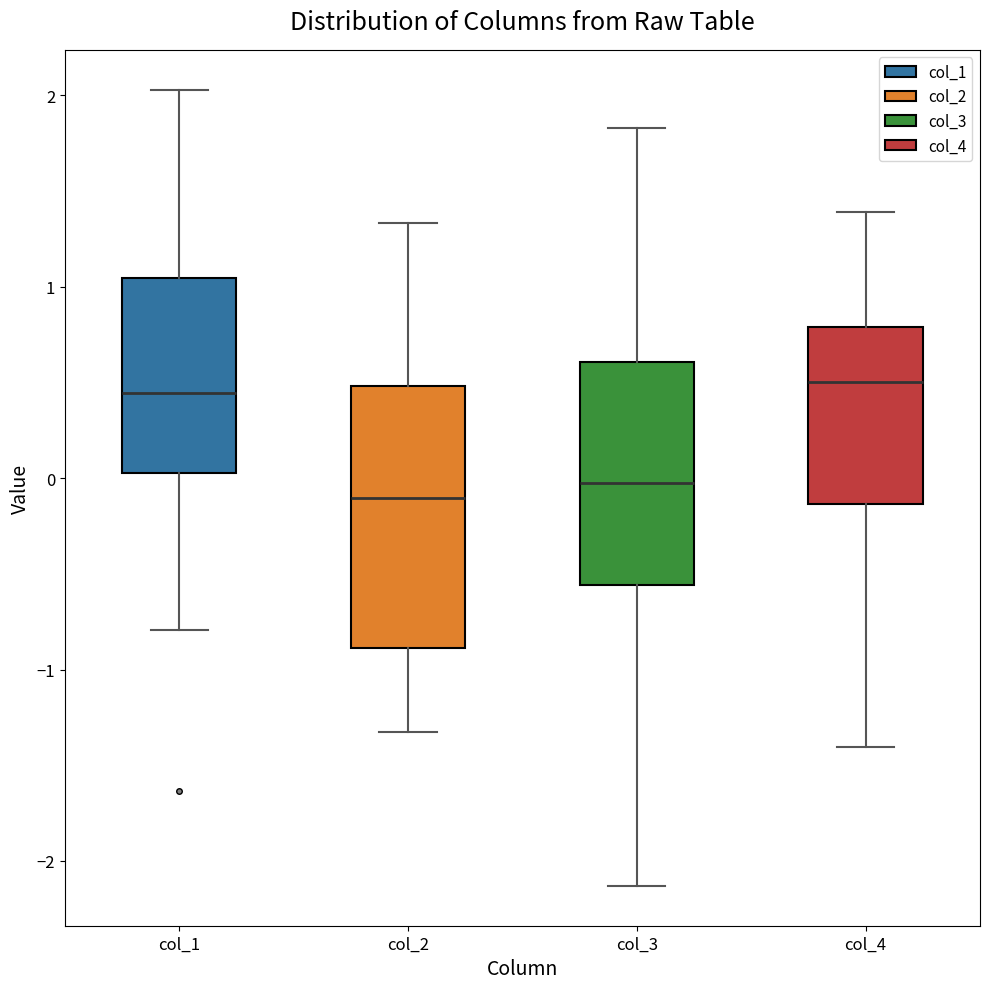

Reading left to right, transcribe this box plot: for each box, give where its median line is, the range the box spans, and where its two whiskers end, as read against the y-axis. The values are not printed on the chart, so give them approximately, as read against the axis.

col_1: median 0.4, box 0.0 to 1.0, whiskers -0.8 to 2.0
col_2: median -0.1, box -0.9 to 0.5, whiskers -1.3 to 1.3
col_3: median 0.0, box -0.6 to 0.6, whiskers -2.1 to 1.8
col_4: median 0.5, box -0.1 to 0.8, whiskers -1.4 to 1.4